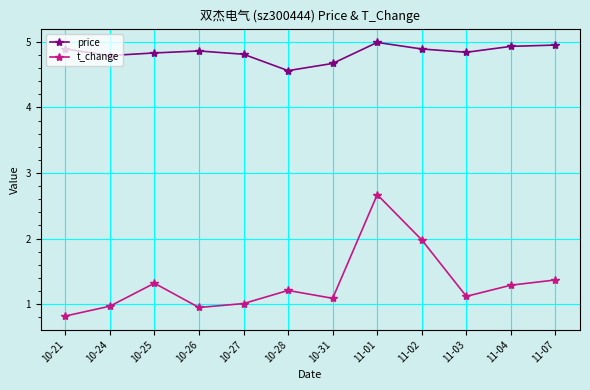

The value of t_change at 11-02 is 2.0. True or false?

True